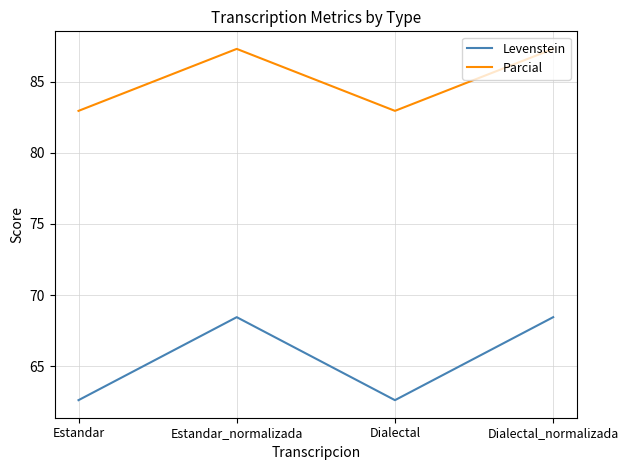

What is the approximate value of Parcial at Estandar_normalizada?

87.3